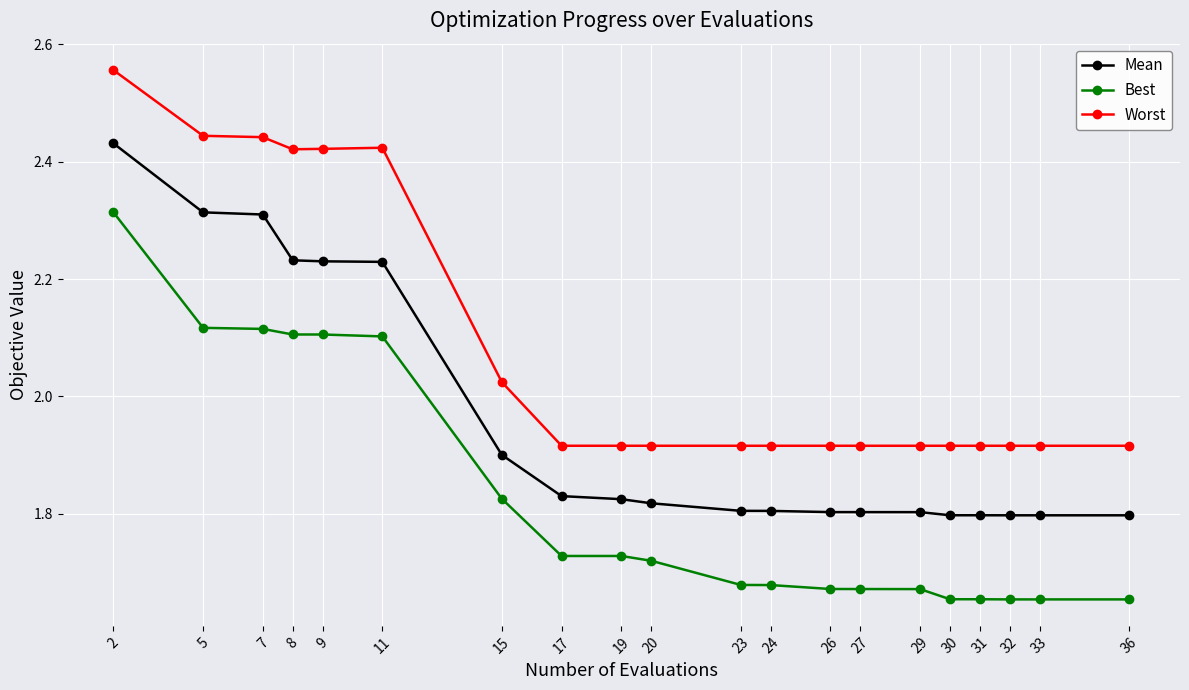

The value of Worst at 20 is 1.9. True or false?

True